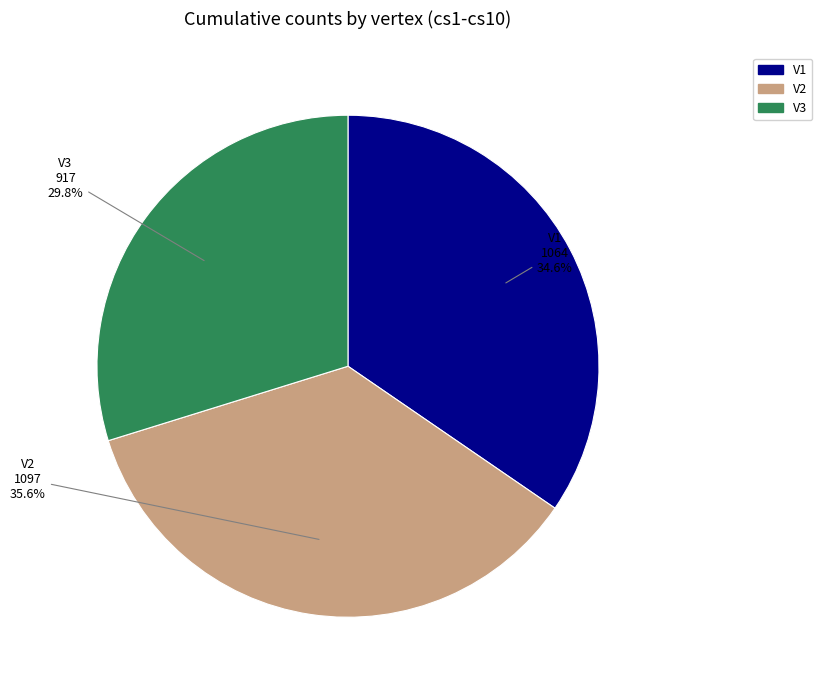

Is V1 the majority of the pie?

No